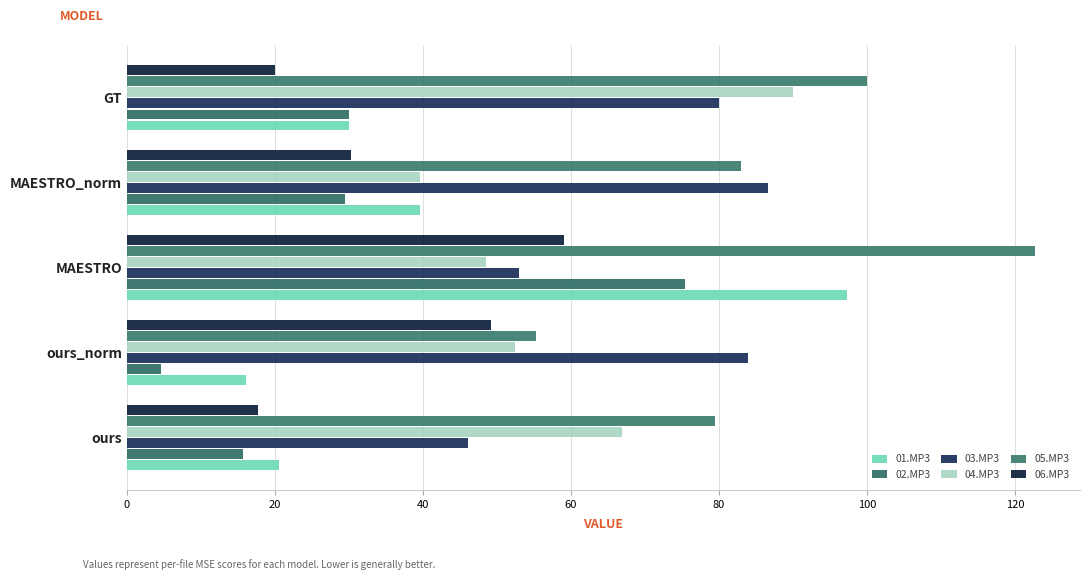

Count the number of categories in the chart.

5